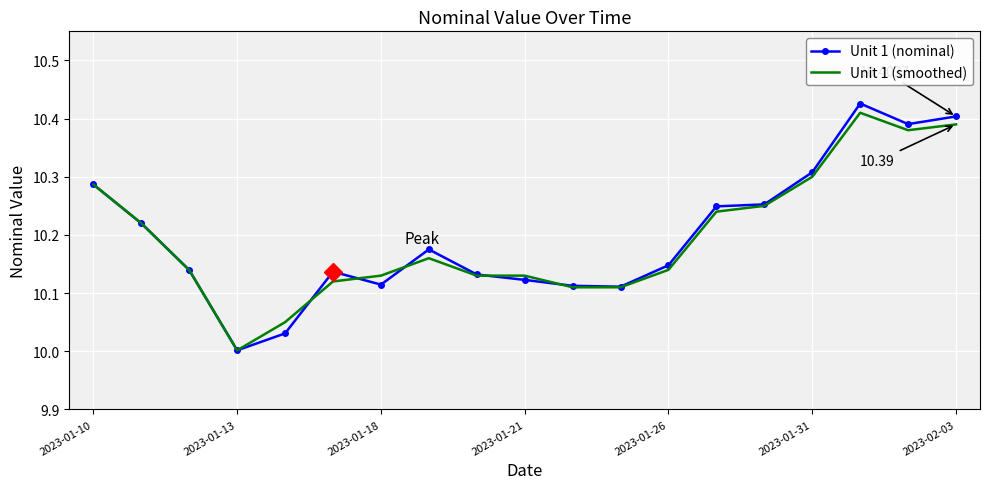

List the series in order of their peak value, lowest first.

Unit 1 (smoothed), Unit 1 (nominal)